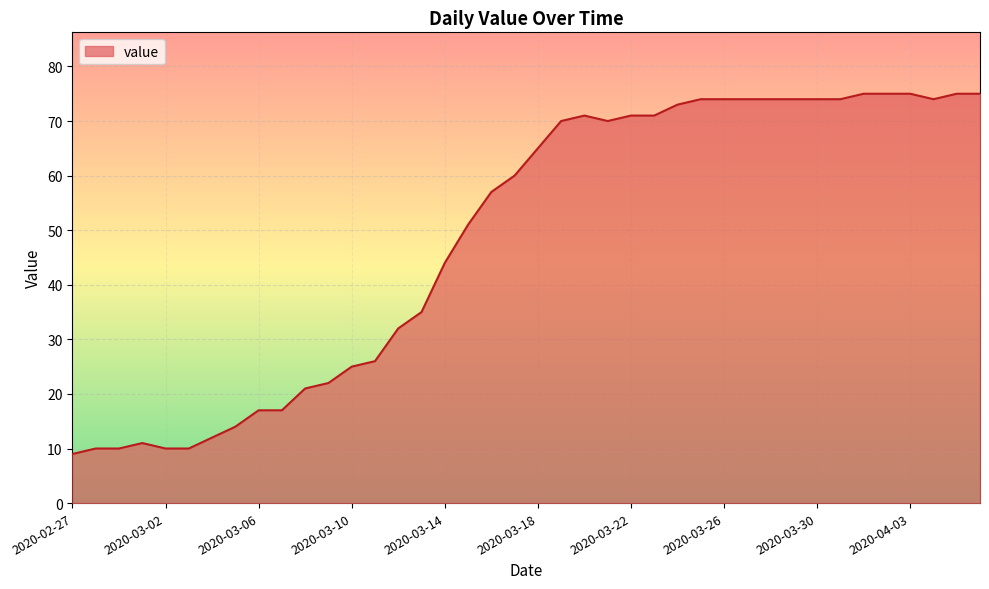

What is the greatest value displayed?

75